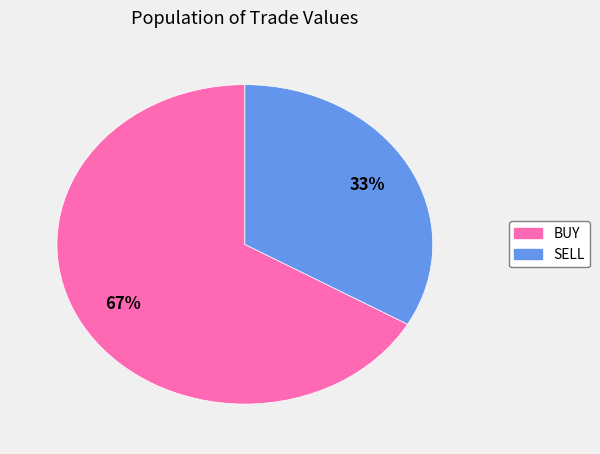

To the nearest percent, what is the average slice percentage?

50%